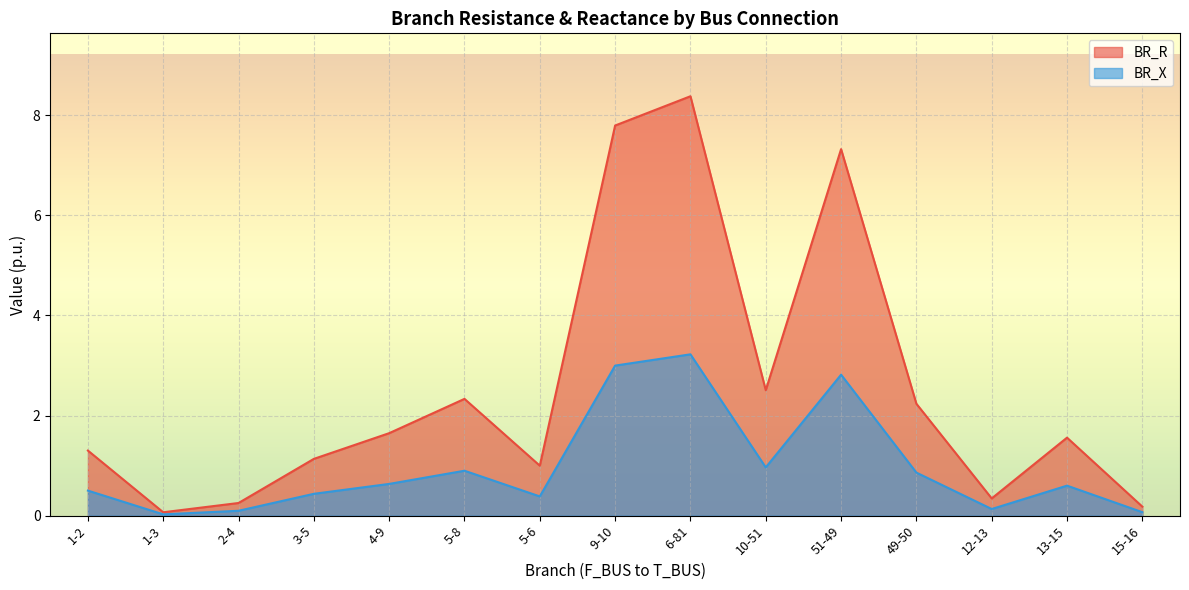

Reading right to left, extract all data points from this chart.

BR_R: 0.2	1.6	0.3	2.2	7.3	2.5	8.4	7.8	1.0	2.3	1.6	1.1	0.3	0.1	1.3
BR_X: 0.1	0.6	0.1	0.9	2.8	1.0	3.2	3.0	0.4	0.9	0.6	0.4	0.1	0.0	0.5